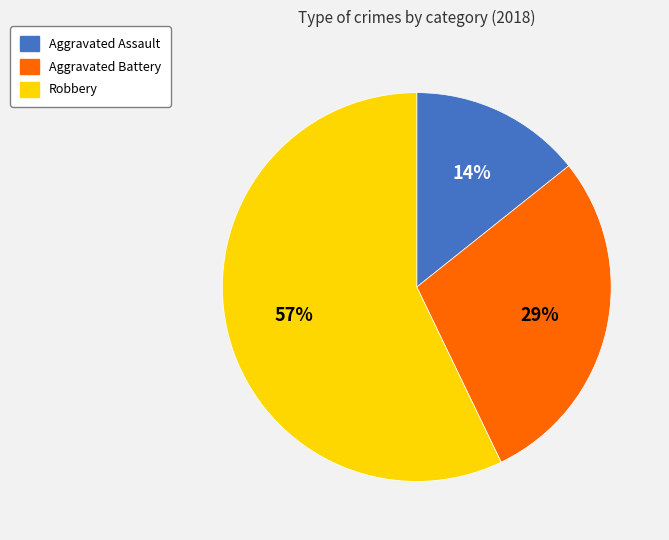

To the nearest percent, what portion does Aggravated Assault represent?

14%